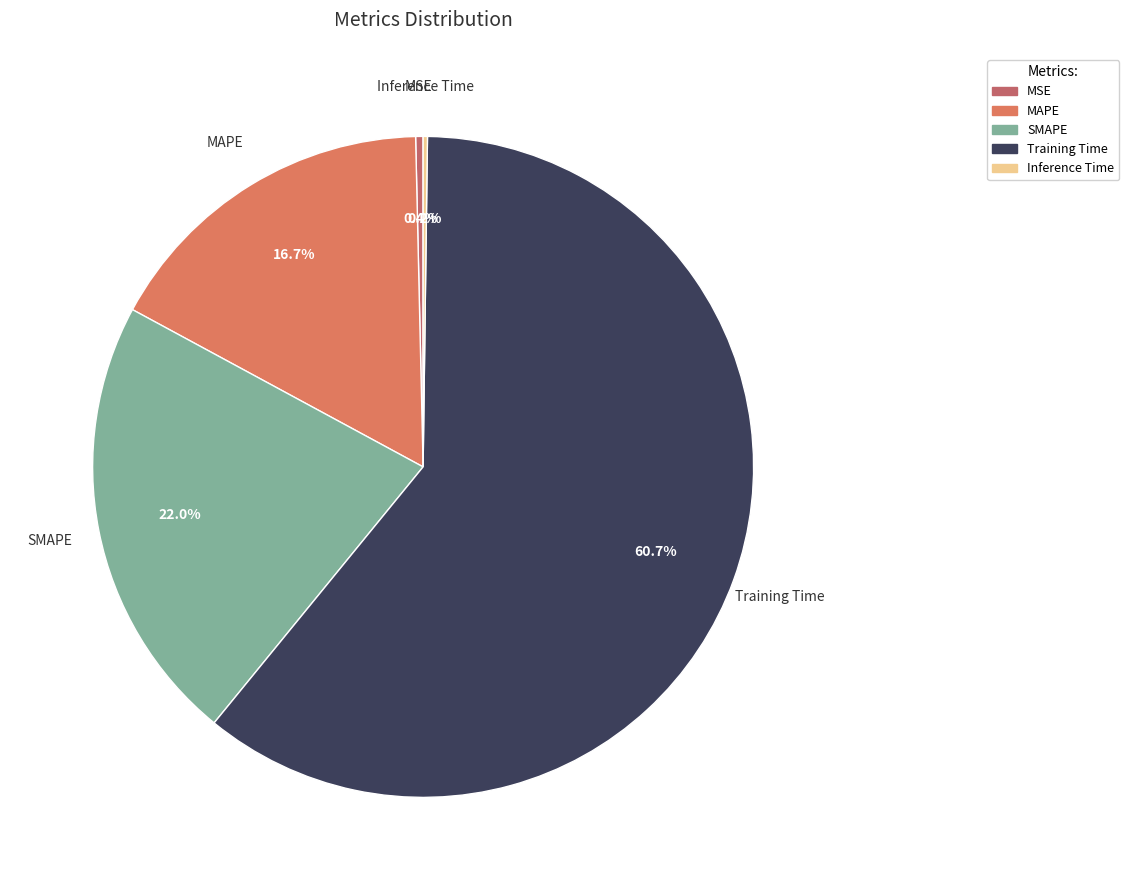

What percentage do SMAPE and MAPE together represent?

38.7%